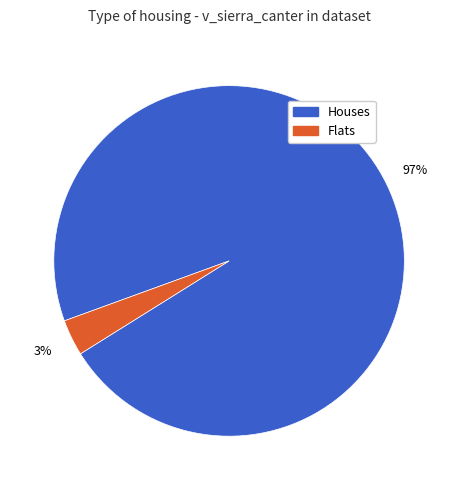

Count the number of slices in the pie.

2